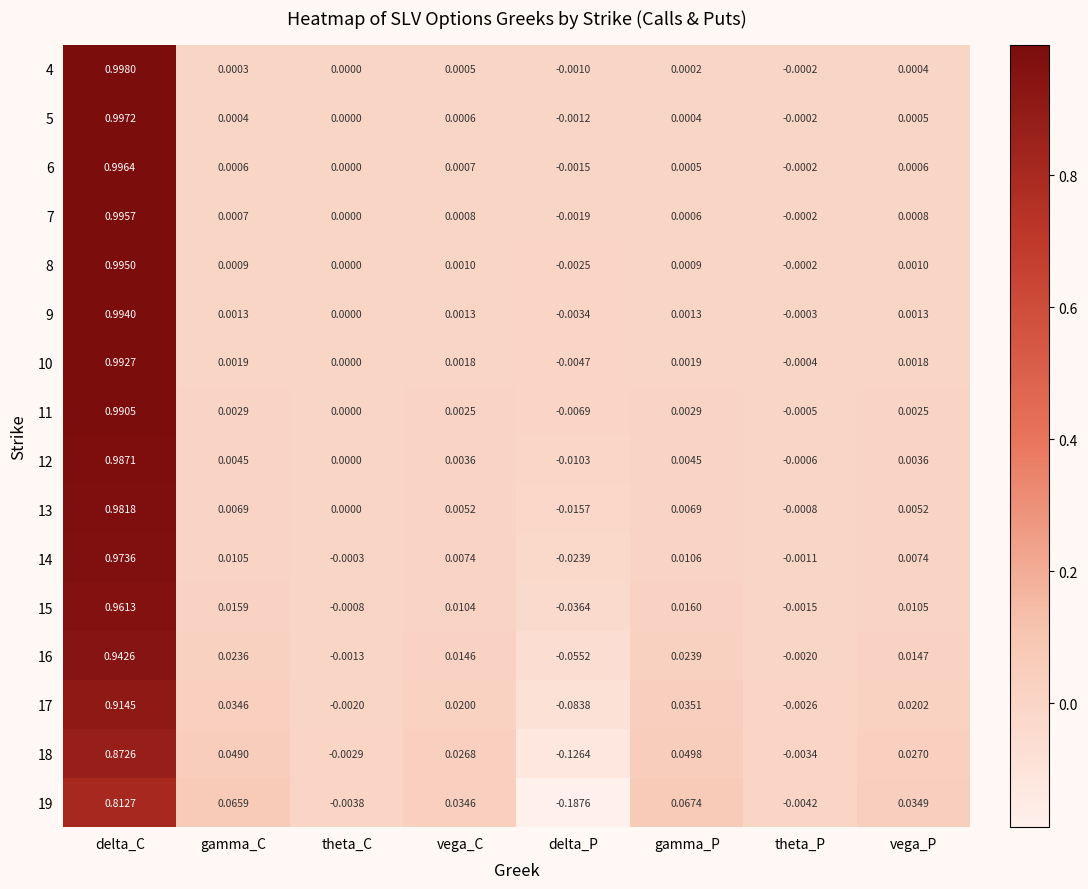

Count the number of data series in this chart.

16